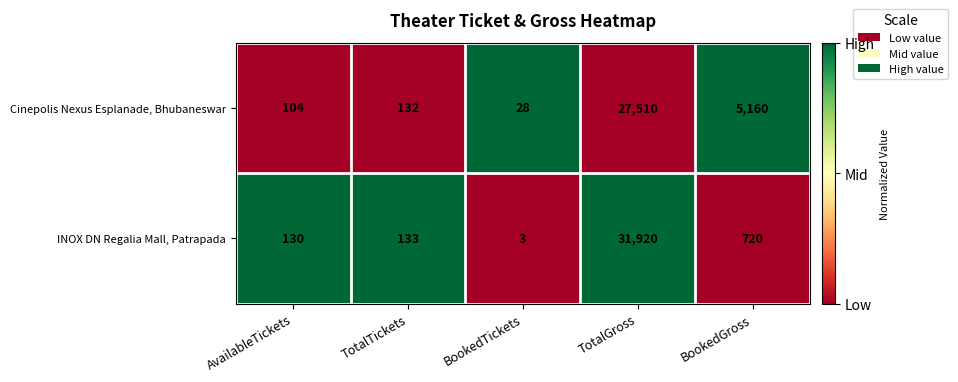

At which category is the sum across all series the highest?

TotalGross